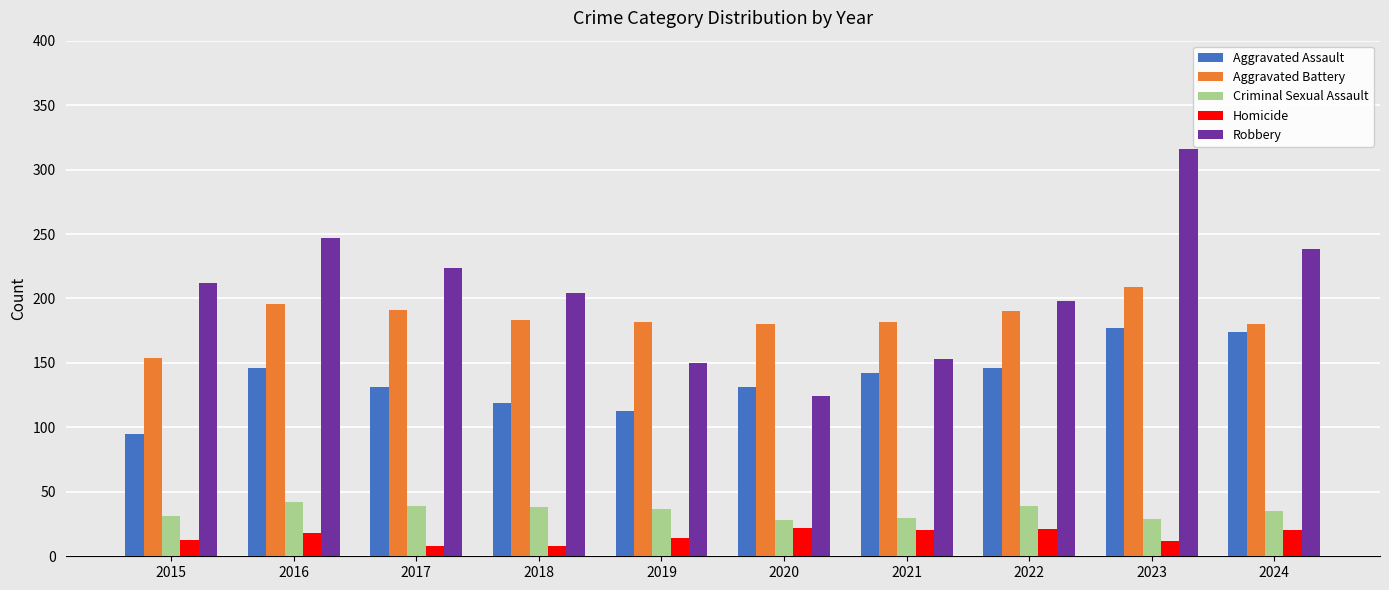

What is the smallest value displayed?

8